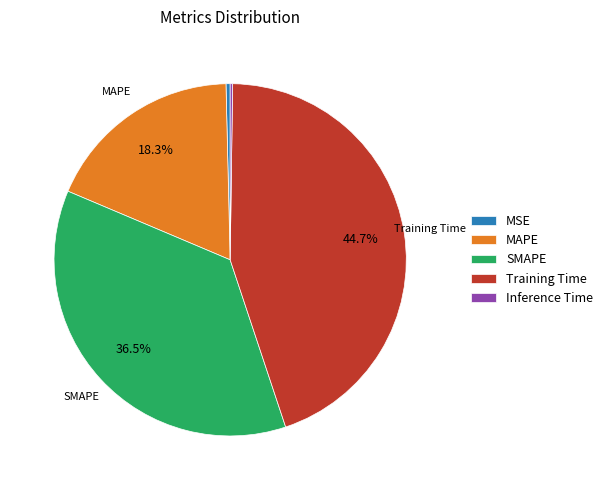

What is the ratio of the value at MAPE to the value at Training Time?

0.4